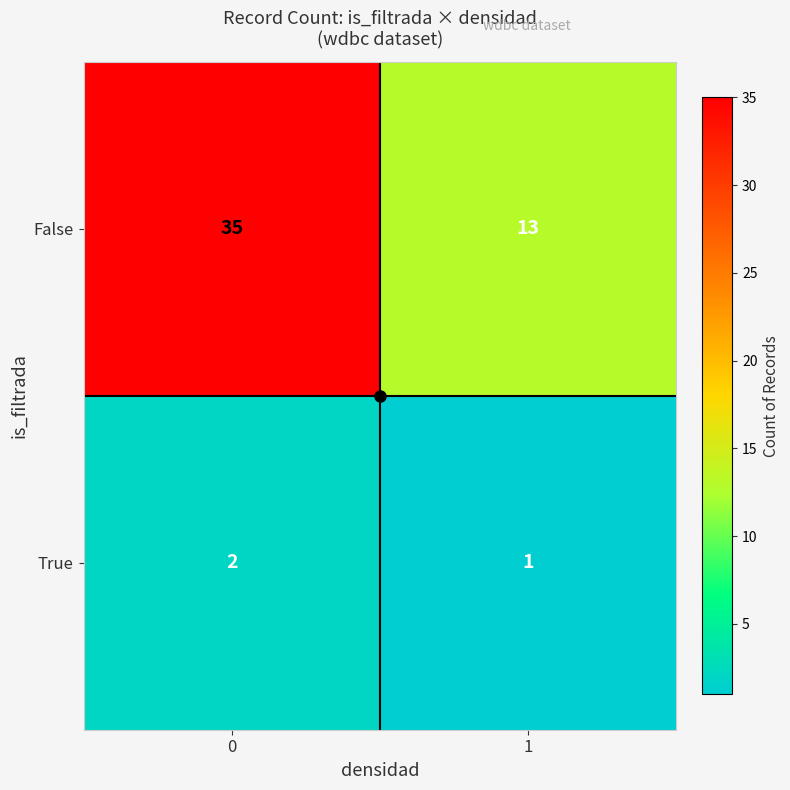

What value does the False series have at 0, to the nearest 5?

35